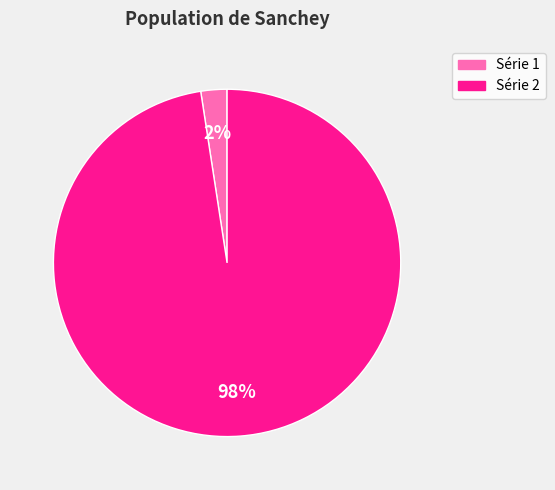

How many slices are in this pie chart?

2